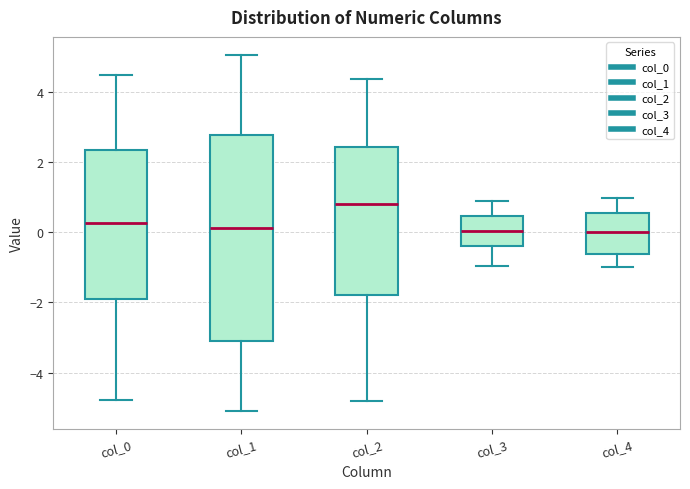

Where is the upper edge of the box for col_3 on the y-axis? The values are not printed on the chart, so give them approximately, as read against the axis.

0.4